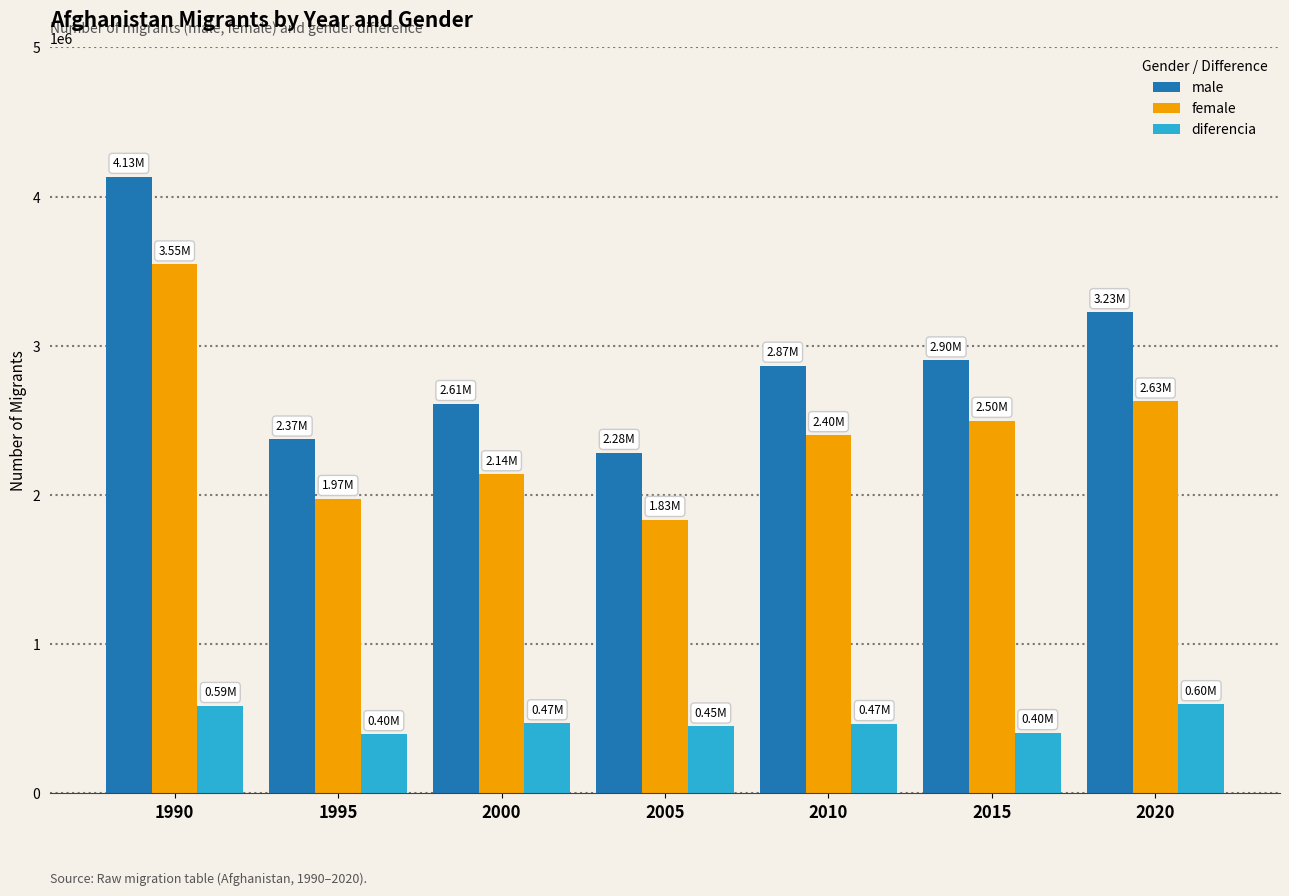

What is the average value of the diferencia series?

482048